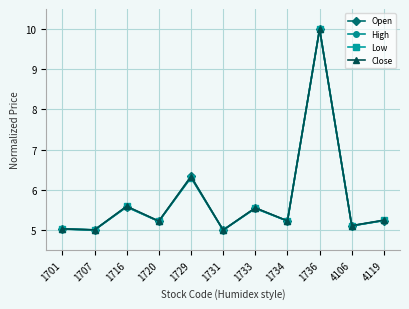

Is it true that High equals 8.1 at 4119?

False